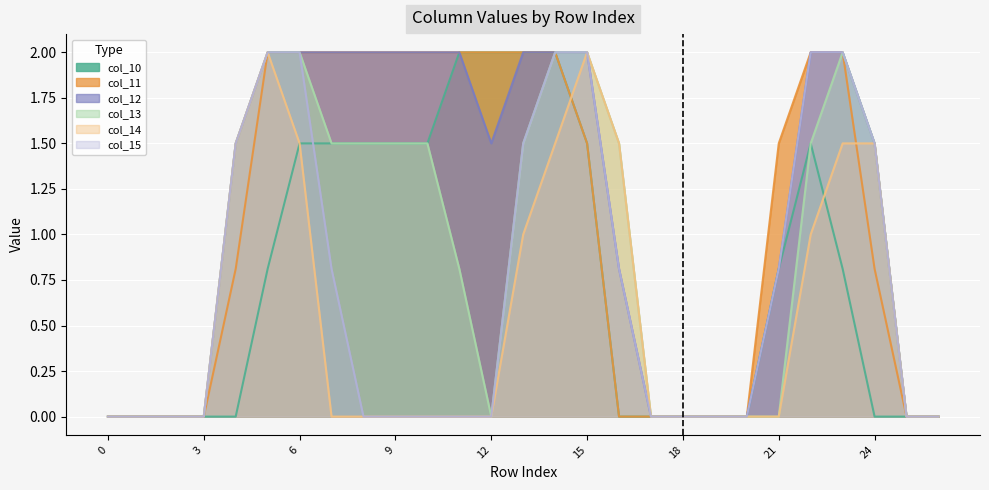

Which series has the largest range (max minus min)?

col_10